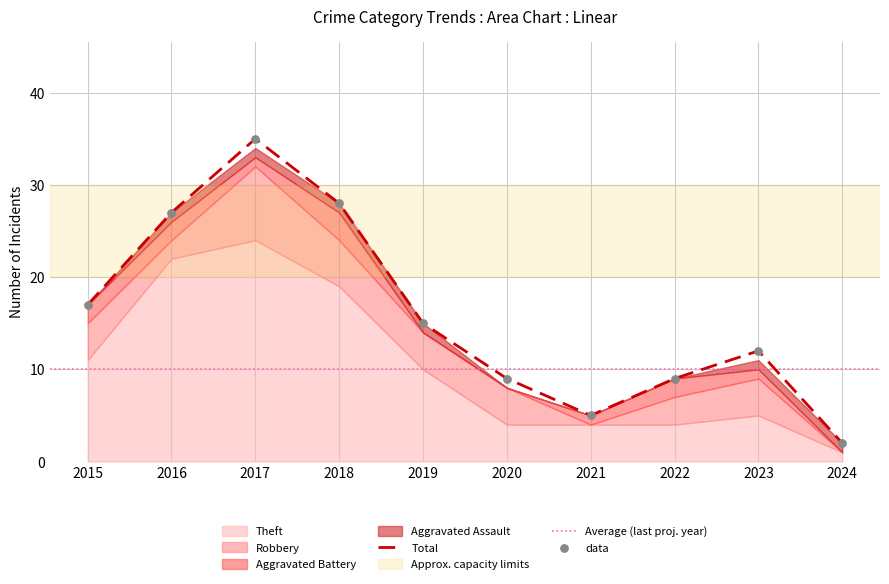

What are all the series names shown in the legend?

Theft, Robbery, Aggravated Battery, Aggravated Assault, Total